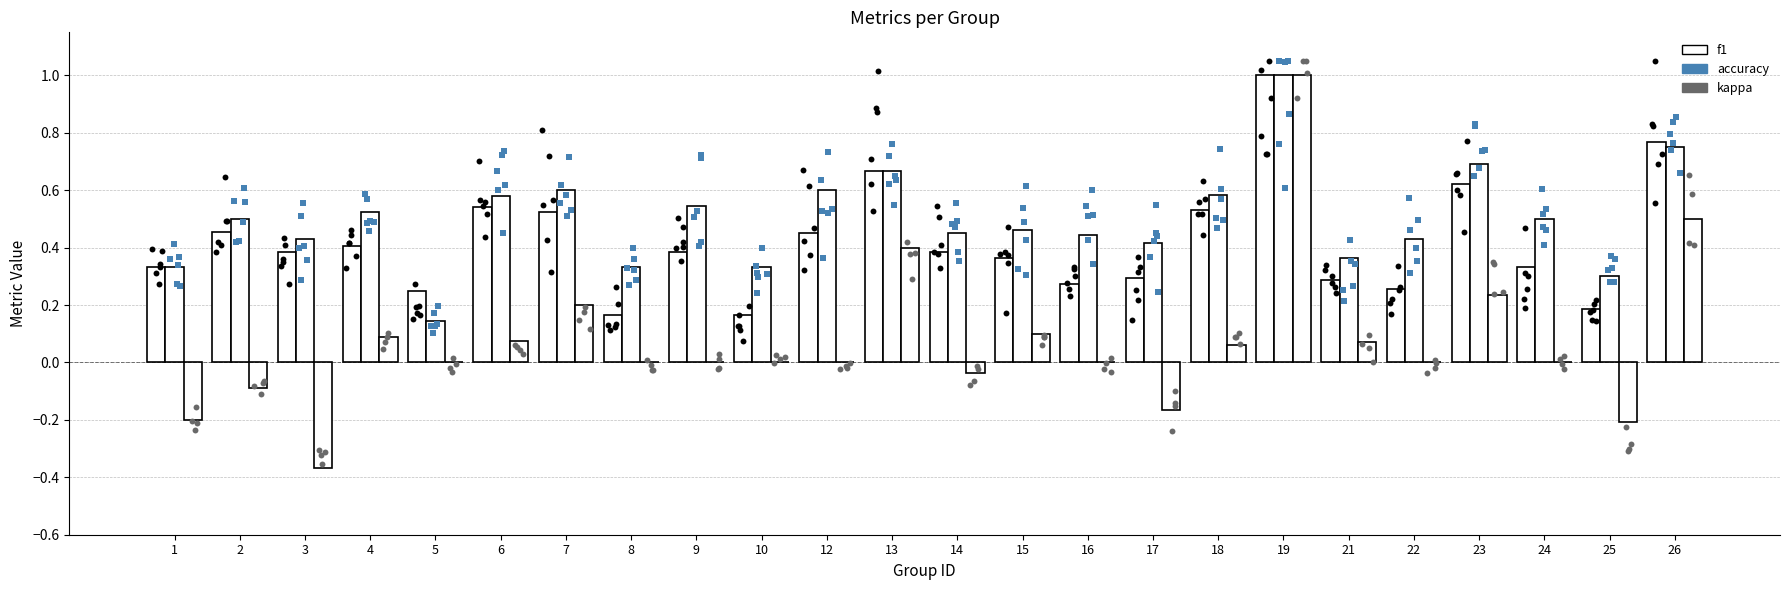

At how many categories does at least one series exceed 0?

24